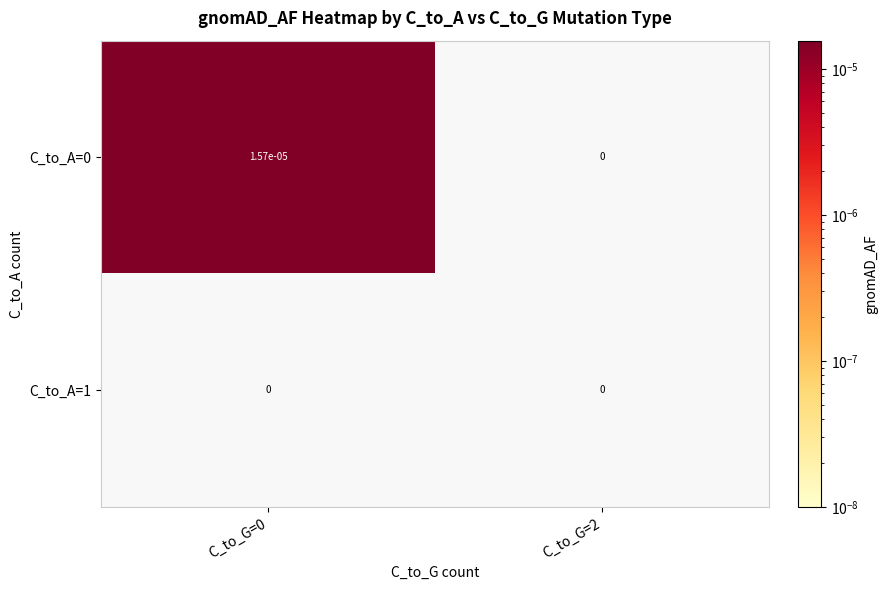

Is it true that C_to_A=0 equals 0.0 at C_to_G=0?

True